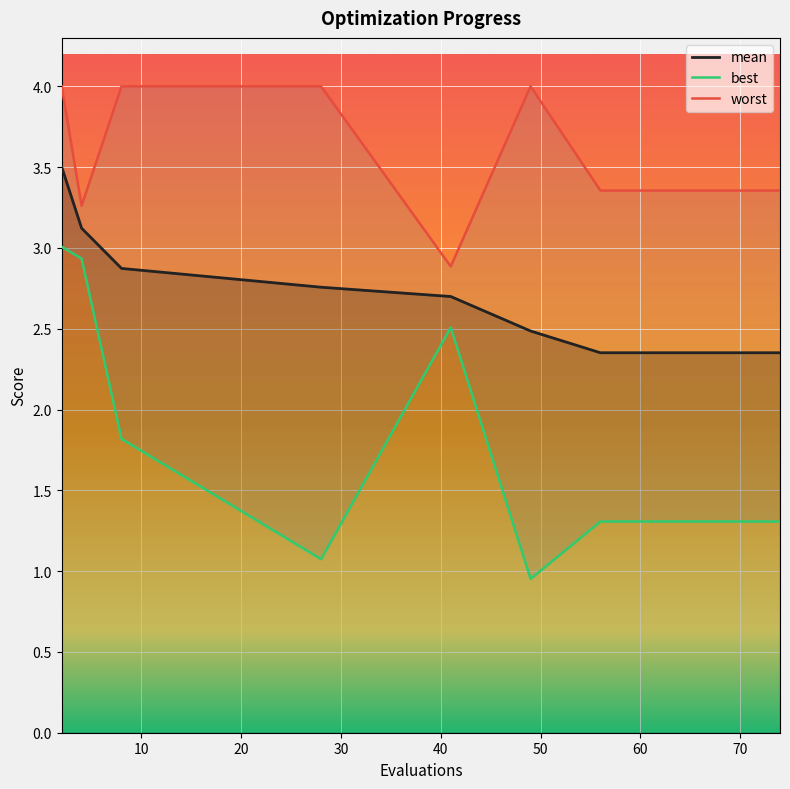

True or false: worst and mean cross at least once.

False